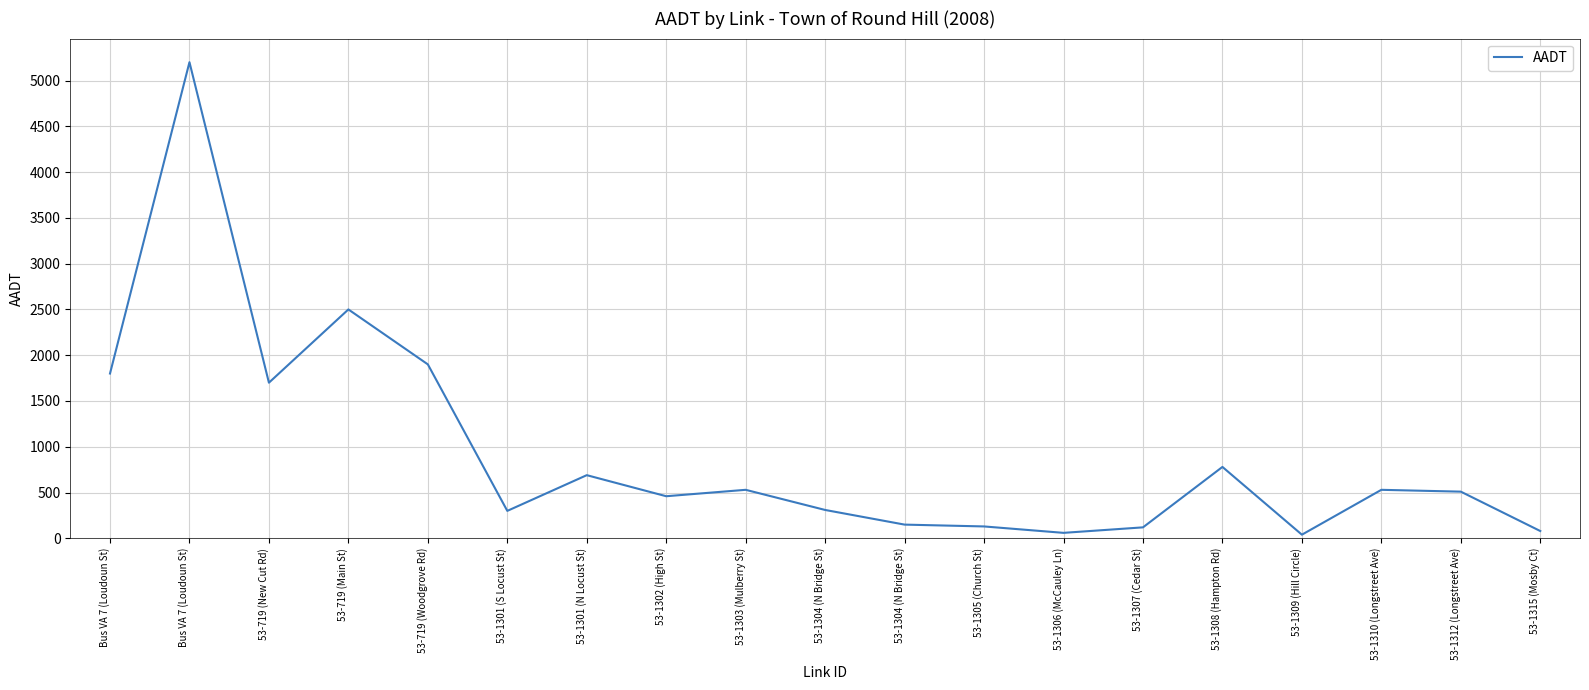

At which label is the value closest to 2620?

53-719 (Main St)